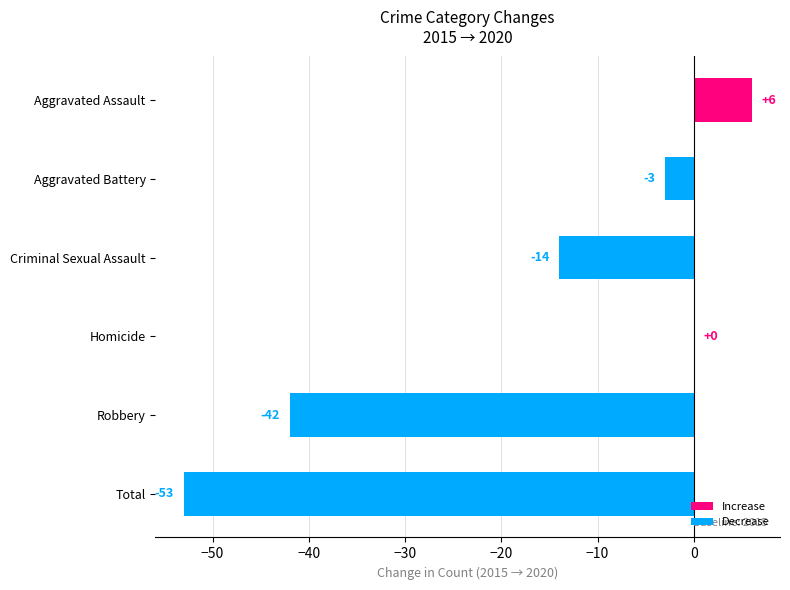

Between Aggravated Assault and Criminal Sexual Assault, which is larger?

Aggravated Assault